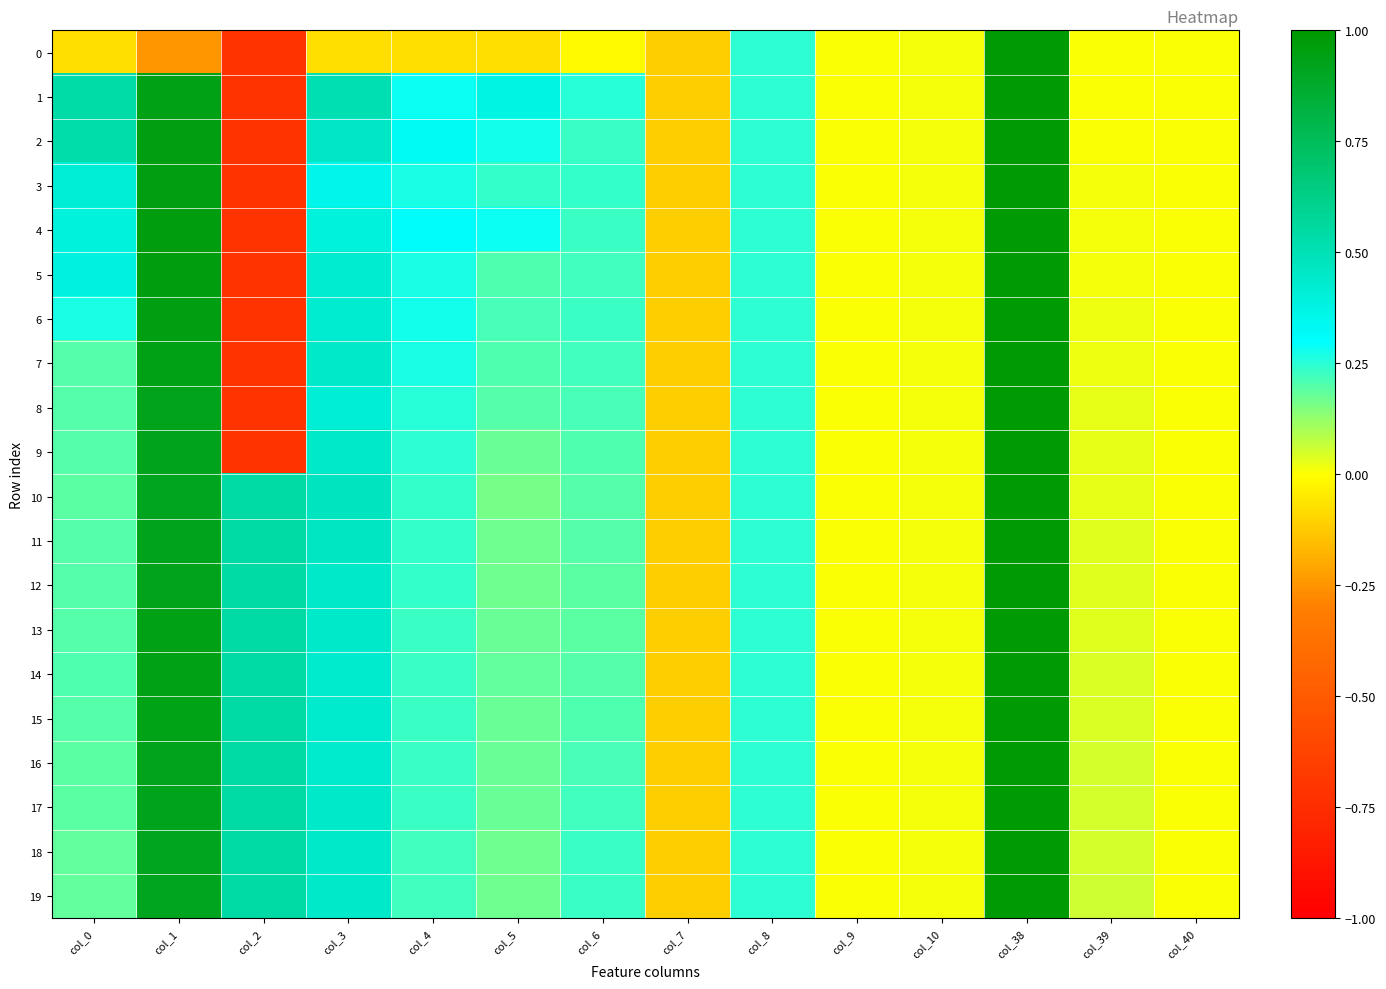

Reading left to right, transcribe all the data shown in this chart.

0: col_0=-0.1	col_1=-0.2	col_2=-0.7	col_3=-0.1	col_4=-0.1	col_5=-0.1	col_6=-0.0	col_7=-0.1	col_8=0.2	col_9=0.0	col_10=0.0	col_38=1.0	col_39=0.0	col_40=0.0
1: col_0=0.5	col_1=0.9	col_2=-0.7	col_3=0.5	col_4=0.3	col_5=0.4	col_6=0.3	col_7=-0.1	col_8=0.2	col_9=0.0	col_10=0.0	col_38=1.0	col_39=0.0	col_40=0.0
2: col_0=0.5	col_1=1.0	col_2=-0.7	col_3=0.5	col_4=0.3	col_5=0.3	col_6=0.2	col_7=-0.1	col_8=0.2	col_9=0.0	col_10=0.0	col_38=1.0	col_39=0.0	col_40=0.0
3: col_0=0.4	col_1=1.0	col_2=-0.7	col_3=0.4	col_4=0.3	col_5=0.2	col_6=0.2	col_7=-0.1	col_8=0.2	col_9=0.0	col_10=0.0	col_38=1.0	col_39=0.0	col_40=0.0
4: col_0=0.4	col_1=1.0	col_2=-0.7	col_3=0.4	col_4=0.3	col_5=0.3	col_6=0.2	col_7=-0.1	col_8=0.2	col_9=0.0	col_10=0.0	col_38=1.0	col_39=0.0	col_40=0.0
5: col_0=0.4	col_1=1.0	col_2=-0.7	col_3=0.4	col_4=0.3	col_5=0.2	col_6=0.2	col_7=-0.1	col_8=0.2	col_9=0.0	col_10=0.0	col_38=1.0	col_39=0.0	col_40=0.0
6: col_0=0.3	col_1=1.0	col_2=-0.7	col_3=0.4	col_4=0.3	col_5=0.2	col_6=0.2	col_7=-0.1	col_8=0.2	col_9=0.0	col_10=0.0	col_38=1.0	col_39=0.0	col_40=0.0
7: col_0=0.2	col_1=0.9	col_2=-0.7	col_3=0.4	col_4=0.3	col_5=0.2	col_6=0.2	col_7=-0.1	col_8=0.2	col_9=0.0	col_10=0.0	col_38=1.0	col_39=0.0	col_40=0.0
8: col_0=0.2	col_1=0.9	col_2=-0.7	col_3=0.4	col_4=0.3	col_5=0.2	col_6=0.2	col_7=-0.1	col_8=0.2	col_9=0.0	col_10=0.0	col_38=1.0	col_39=0.0	col_40=0.0
9: col_0=0.2	col_1=0.9	col_2=-0.7	col_3=0.4	col_4=0.2	col_5=0.2	col_6=0.2	col_7=-0.1	col_8=0.2	col_9=0.0	col_10=0.0	col_38=1.0	col_39=0.0	col_40=0.0
10: col_0=0.2	col_1=0.9	col_2=0.5	col_3=0.5	col_4=0.2	col_5=0.2	col_6=0.2	col_7=-0.1	col_8=0.2	col_9=0.0	col_10=0.0	col_38=1.0	col_39=0.0	col_40=0.0
11: col_0=0.2	col_1=0.9	col_2=0.5	col_3=0.5	col_4=0.2	col_5=0.2	col_6=0.2	col_7=-0.1	col_8=0.2	col_9=0.0	col_10=0.0	col_38=1.0	col_39=0.0	col_40=0.0
12: col_0=0.2	col_1=0.9	col_2=0.5	col_3=0.5	col_4=0.2	col_5=0.2	col_6=0.2	col_7=-0.1	col_8=0.2	col_9=0.0	col_10=0.0	col_38=1.0	col_39=0.0	col_40=0.0
13: col_0=0.2	col_1=0.9	col_2=0.5	col_3=0.4	col_4=0.2	col_5=0.2	col_6=0.2	col_7=-0.1	col_8=0.2	col_9=0.0	col_10=0.0	col_38=1.0	col_39=0.0	col_40=0.0
14: col_0=0.2	col_1=0.9	col_2=0.5	col_3=0.4	col_4=0.2	col_5=0.2	col_6=0.2	col_7=-0.1	col_8=0.2	col_9=0.0	col_10=0.0	col_38=1.0	col_39=0.0	col_40=0.0
15: col_0=0.2	col_1=0.9	col_2=0.5	col_3=0.4	col_4=0.2	col_5=0.2	col_6=0.2	col_7=-0.1	col_8=0.2	col_9=0.0	col_10=0.0	col_38=1.0	col_39=0.0	col_40=0.0
16: col_0=0.2	col_1=0.9	col_2=0.5	col_3=0.4	col_4=0.2	col_5=0.2	col_6=0.2	col_7=-0.1	col_8=0.2	col_9=0.0	col_10=0.0	col_38=1.0	col_39=0.0	col_40=0.0
17: col_0=0.2	col_1=0.9	col_2=0.5	col_3=0.4	col_4=0.2	col_5=0.2	col_6=0.2	col_7=-0.1	col_8=0.2	col_9=0.0	col_10=0.0	col_38=1.0	col_39=0.1	col_40=0.0
18: col_0=0.2	col_1=0.9	col_2=0.5	col_3=0.4	col_4=0.2	col_5=0.2	col_6=0.2	col_7=-0.1	col_8=0.2	col_9=0.0	col_10=0.0	col_38=1.0	col_39=0.1	col_40=0.0
19: col_0=0.2	col_1=0.9	col_2=0.5	col_3=0.4	col_4=0.2	col_5=0.2	col_6=0.2	col_7=-0.1	col_8=0.2	col_9=0.0	col_10=0.0	col_38=1.0	col_39=0.1	col_40=0.0